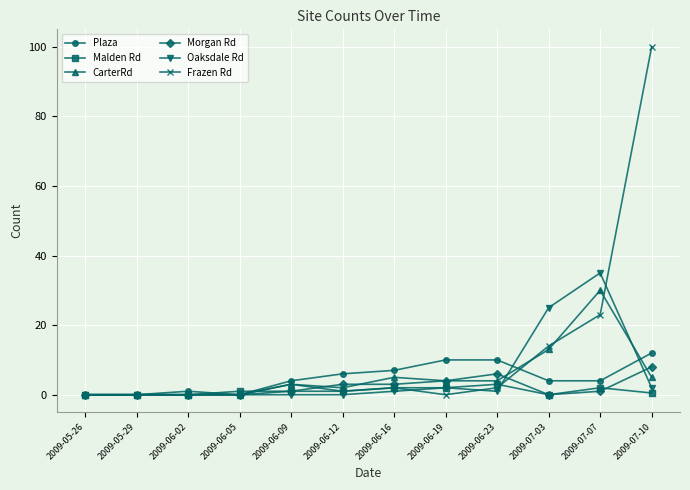

The Morgan Rd series shows 5.1 at 2009-06-05. True or false?

False